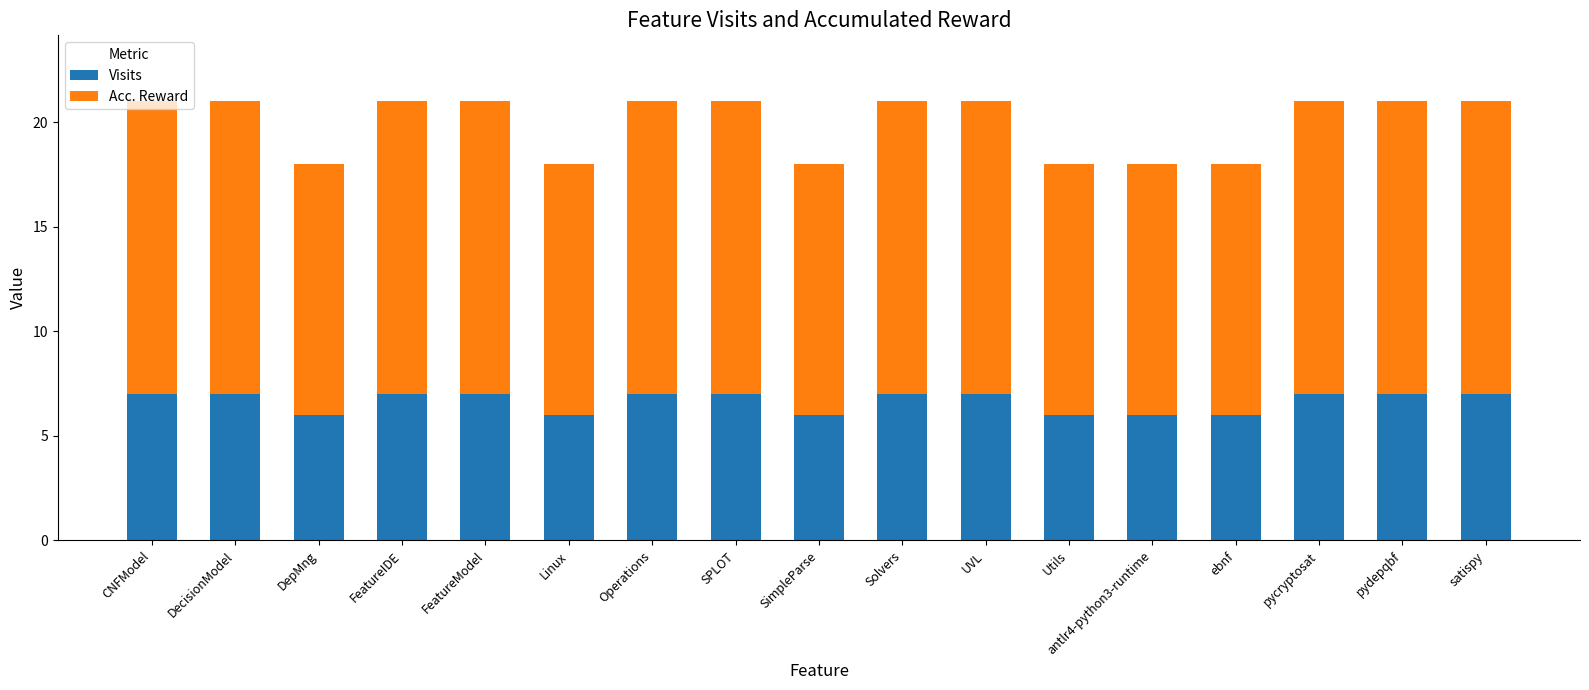

True or false: Visits has a value of 8 at SimpleParse.

False